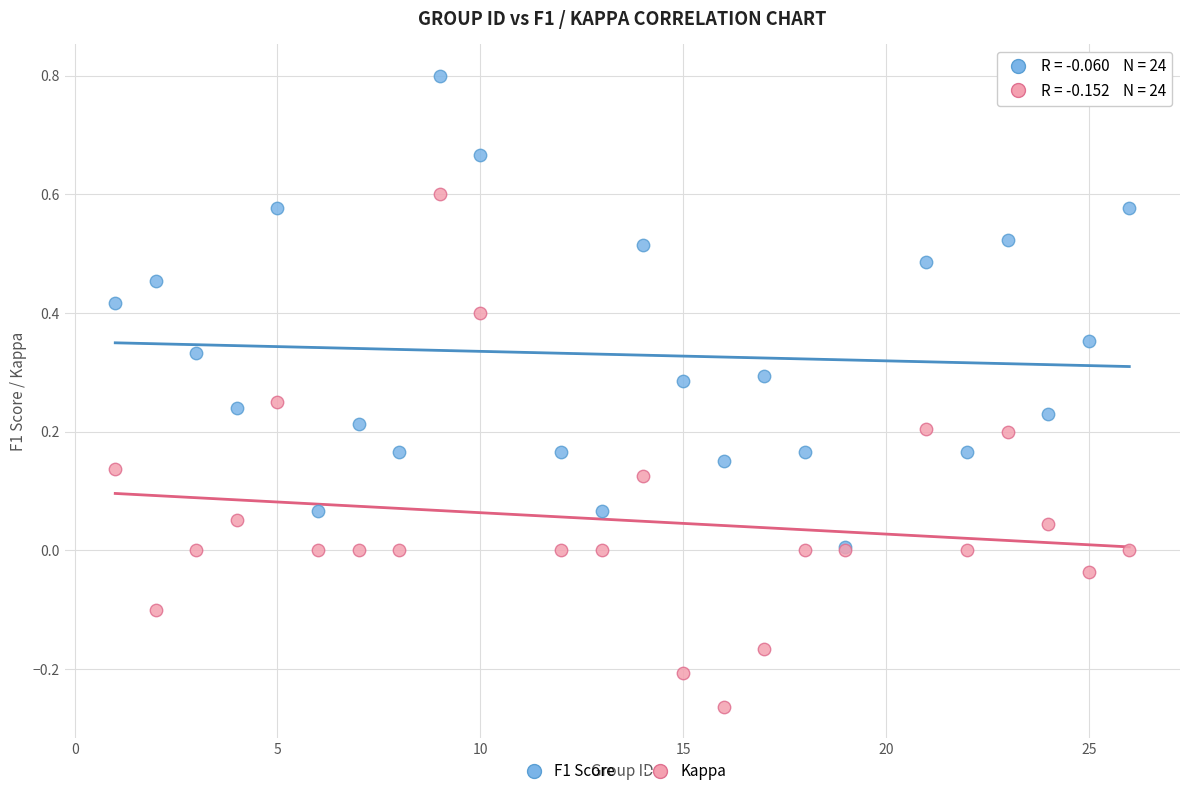

What are all the series names shown in the legend?

F1 Score, Kappa